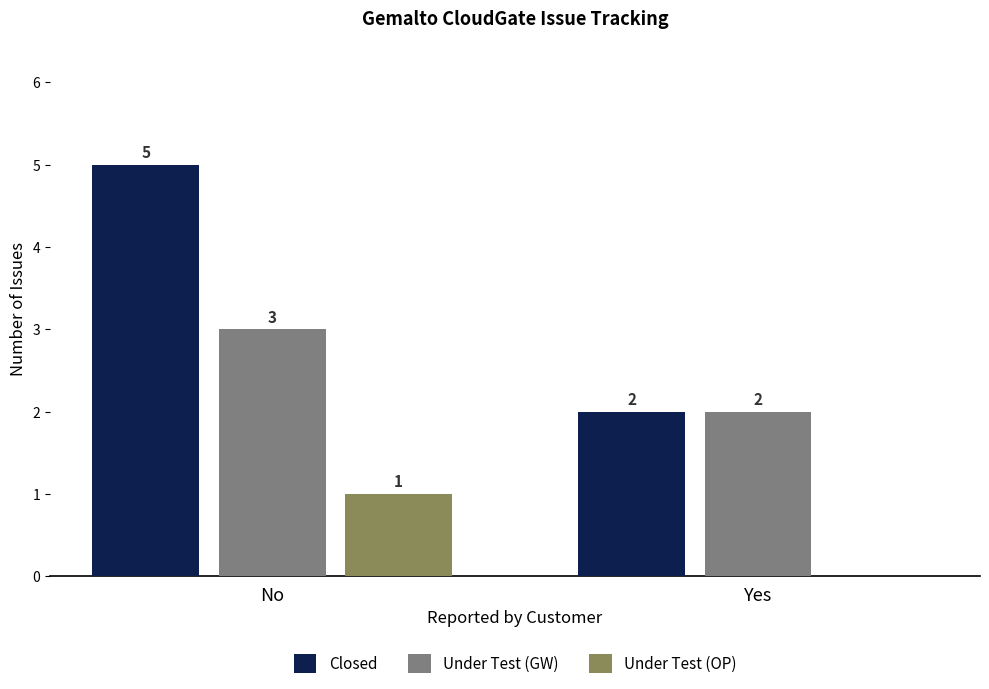

What are all the series names shown in the legend?

Closed, Under Test (GW), Under Test (OP)